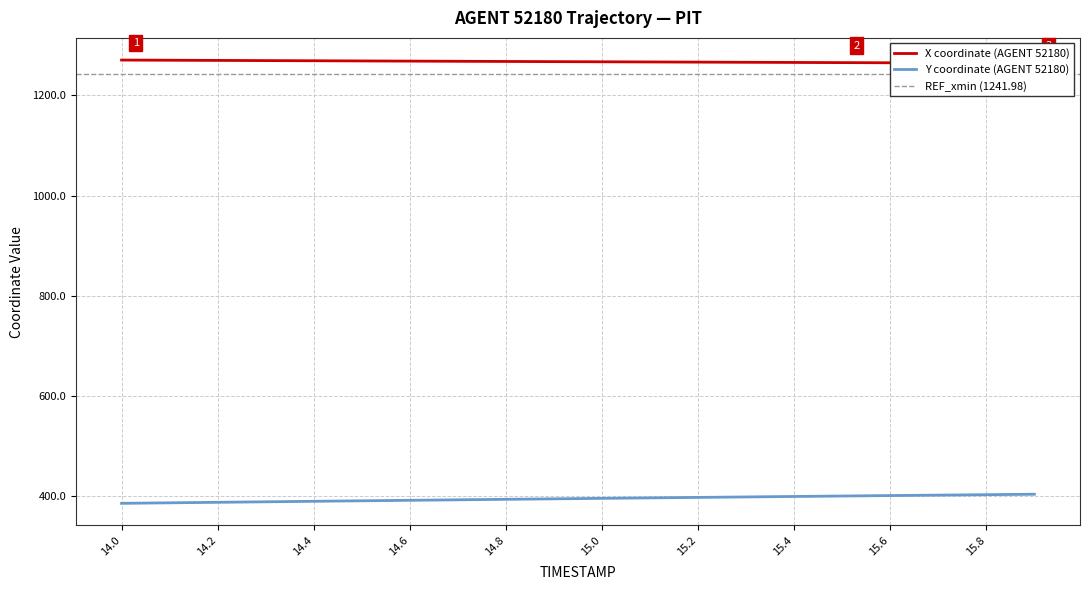

Does the chart have visible grid lines?

Yes